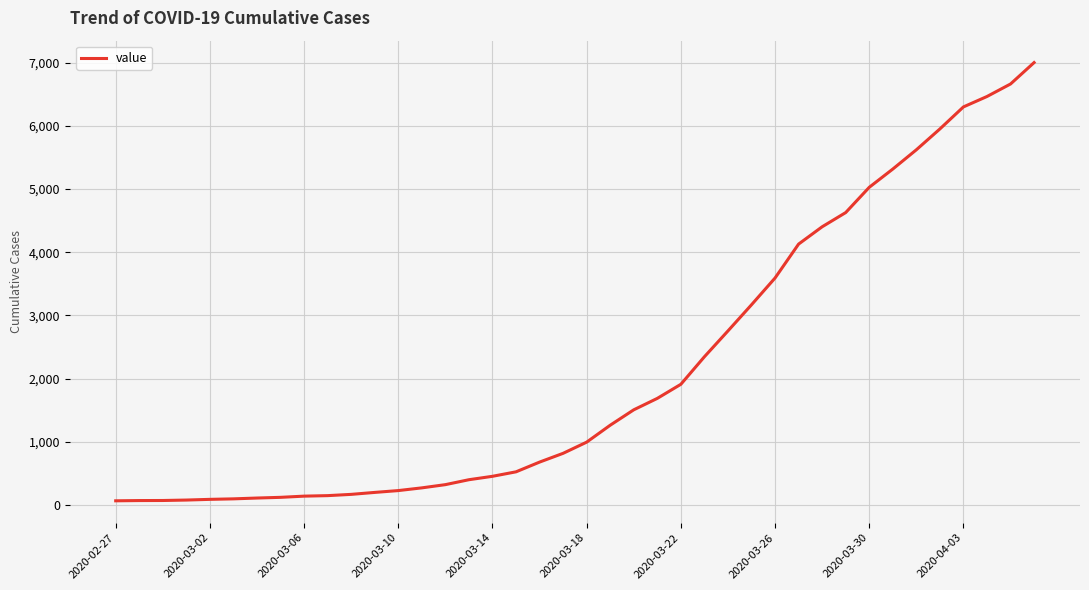

What is the greatest value displayed?

7003